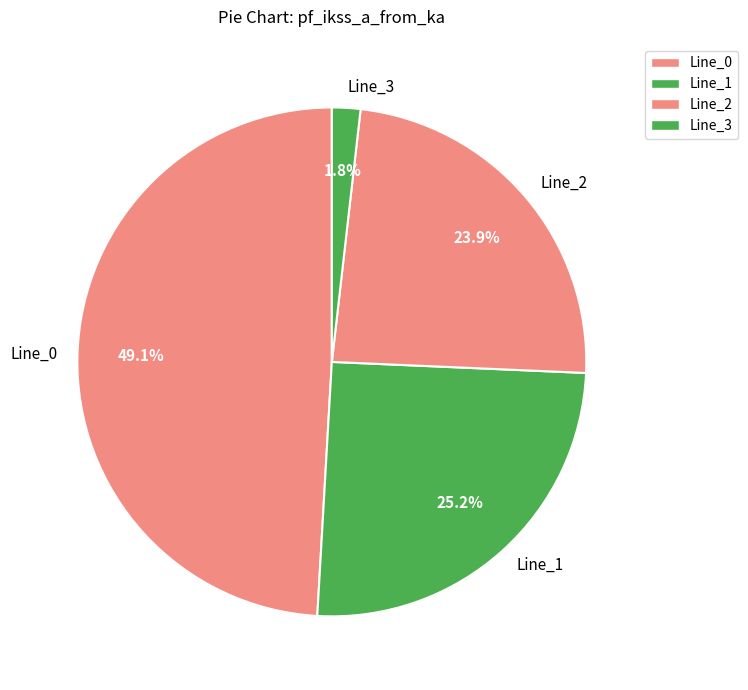

What is the smallest slice in the pie chart?

Line_3